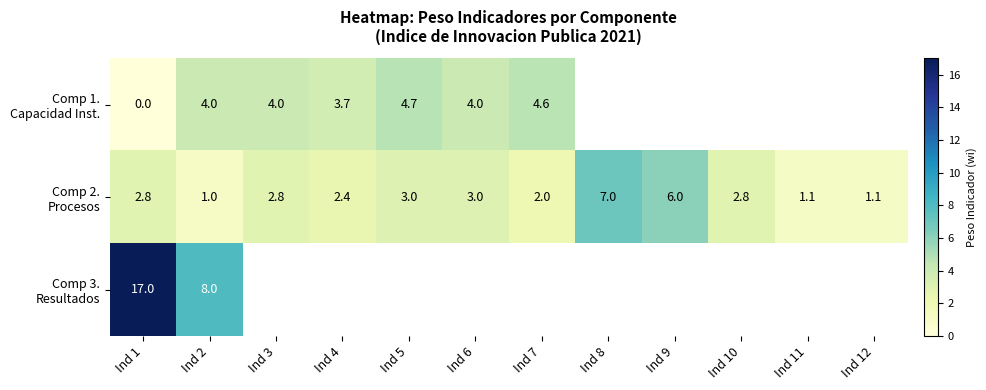

What is the total value across all series at Ind 1?

19.8